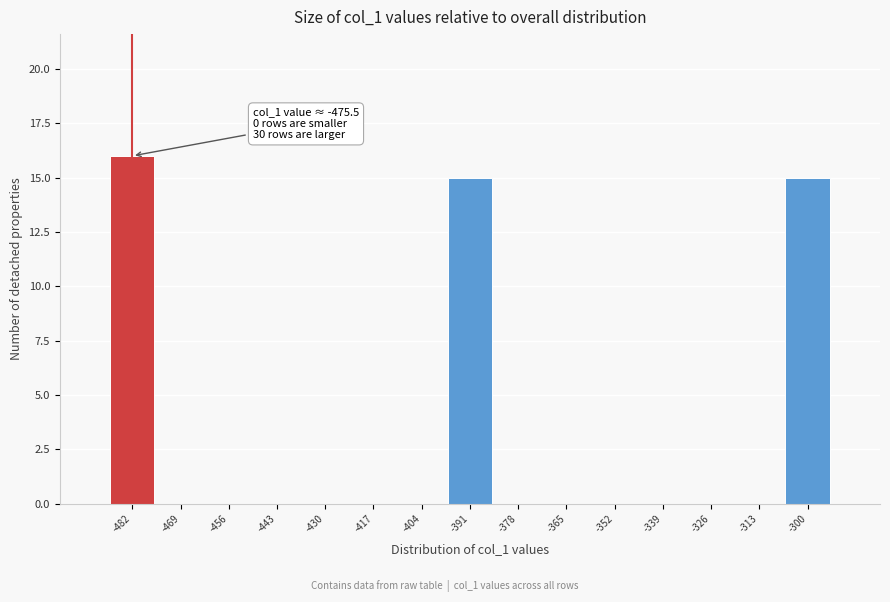

Reading right to left, extract all data points from this chart.

-300=15	-313=0	-326=0	-339=0	-352=0	-365=0	-378=0	-391=15	-404=0	-417=0	-430=0	-443=0	-456=0	-469=0	-482=16